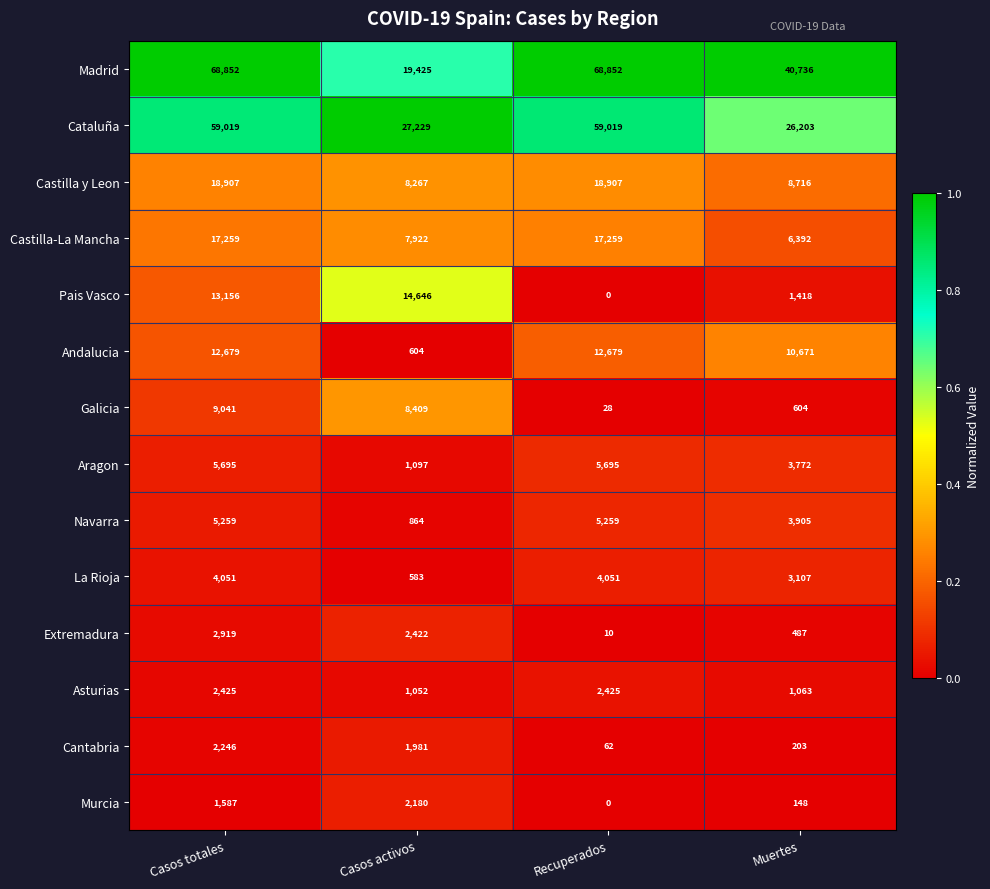

The value of Navarra at Muertes is 1972. True or false?

False